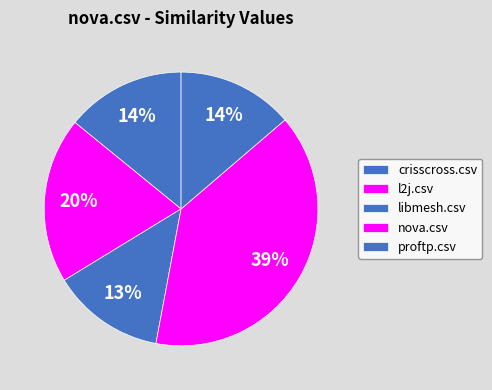

To the nearest percent, what portion does libmesh.csv represent?

13%